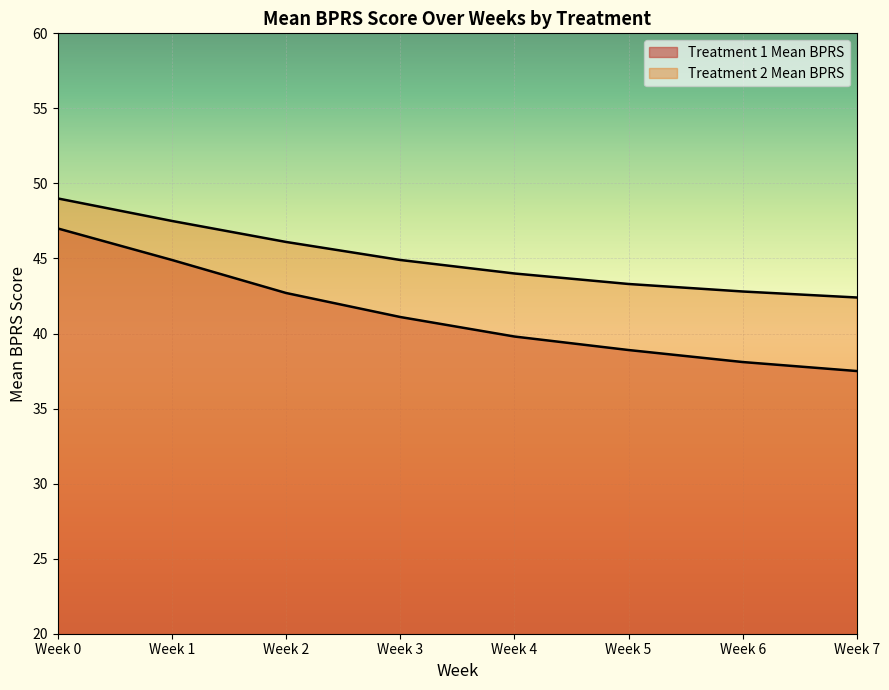

Reading right to left, list all the values displayed in this chart.

Treatment 1 Mean BPRS: 42.4	42.8	43.3	44.0	44.9	46.1	47.5	49.0
Treatment 2 Mean BPRS: 37.5	38.1	38.9	39.8	41.1	42.7	44.9	47.0